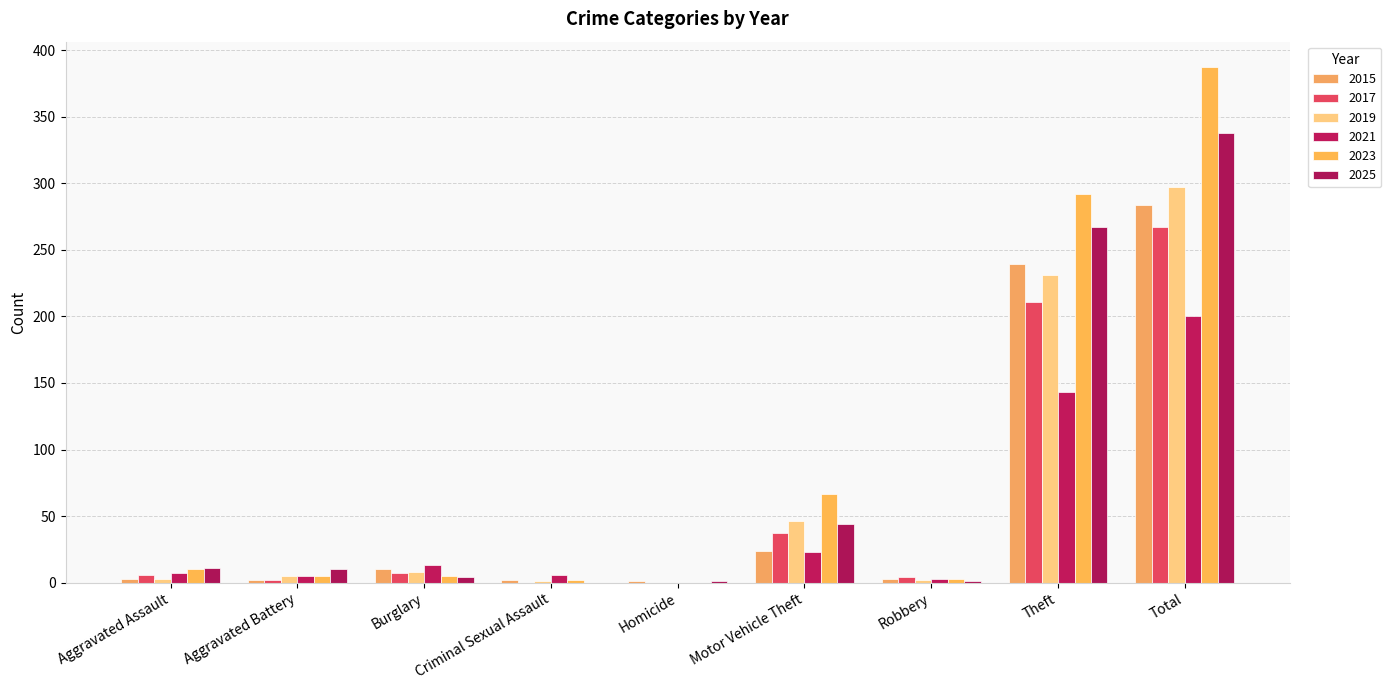

Between Theft and Homicide, which is larger?

Theft